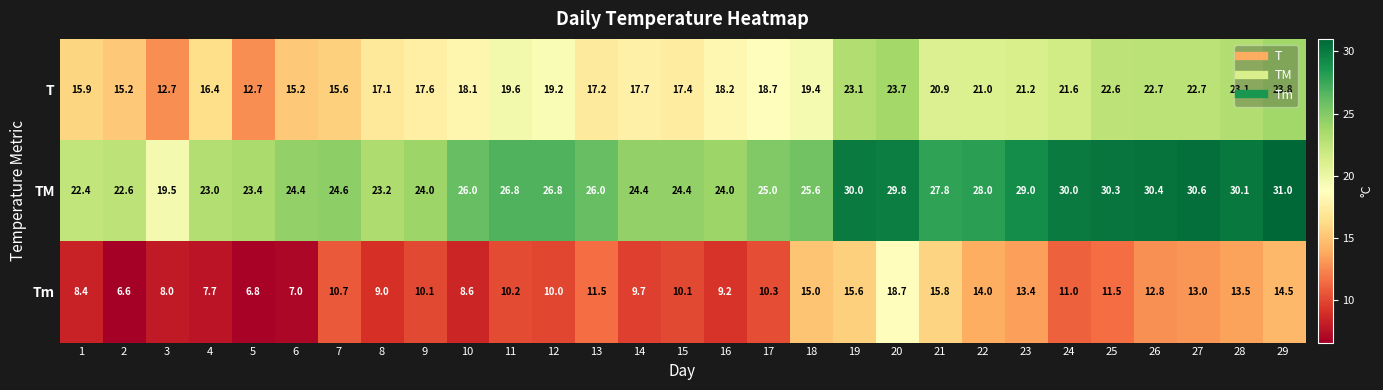

Where does the T series first go above 18?

10